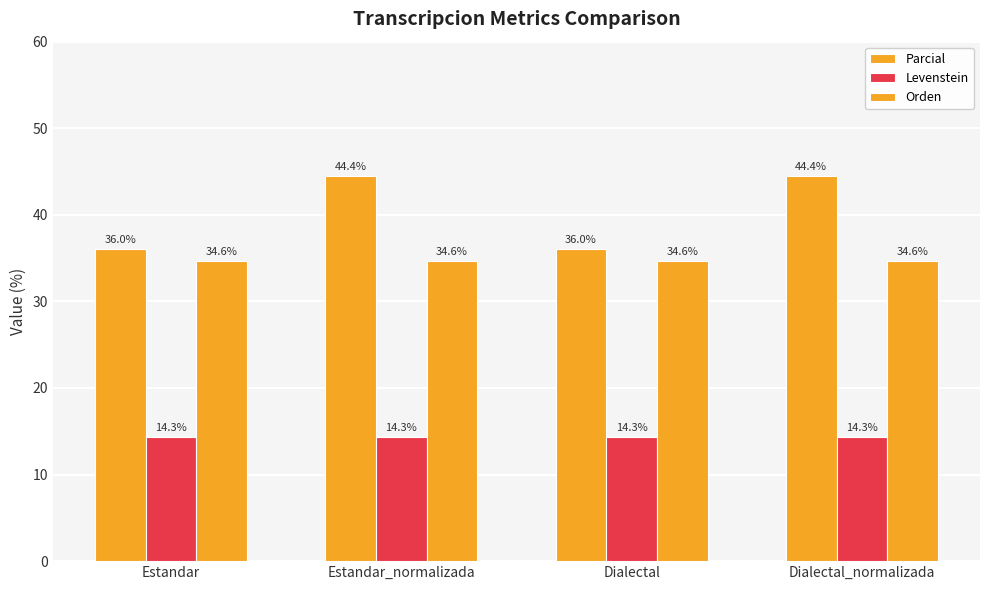

Which category has the highest value in the Parcial series?

Estandar_normalizada